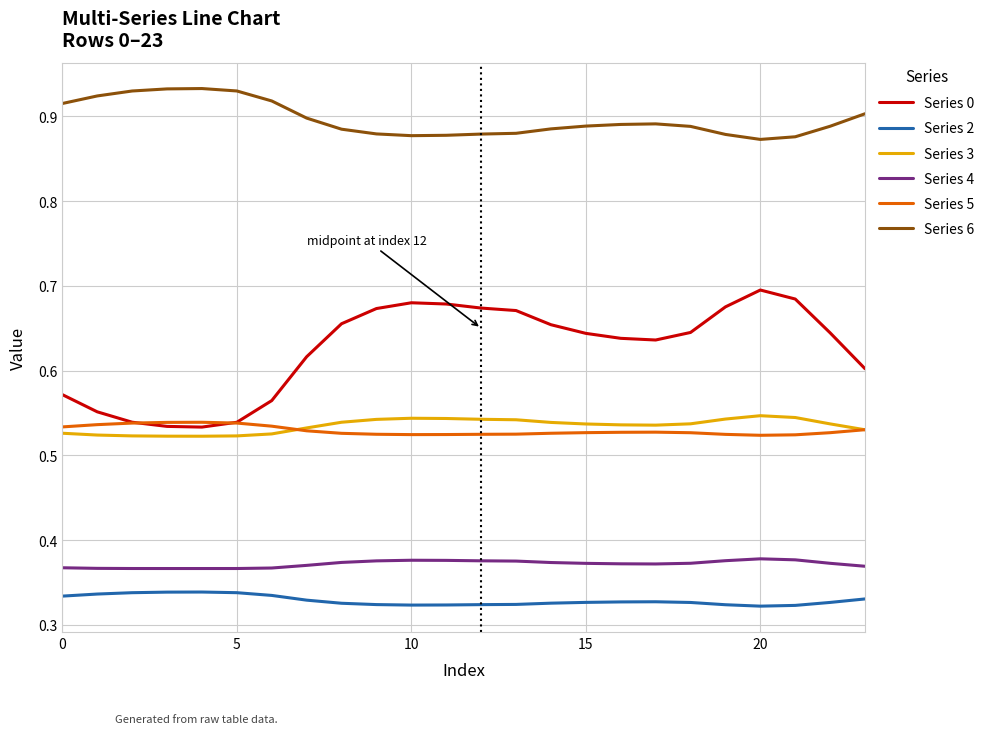

Which series has the largest range (max minus min)?

Series 0